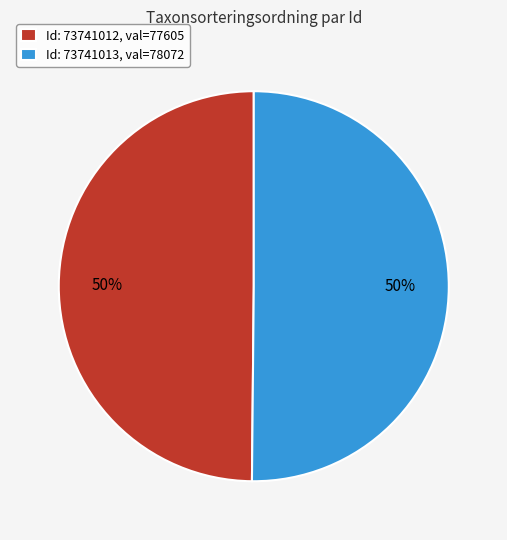

To the nearest percent, what portion does Id: 73741013, val=78072 represent?

50%